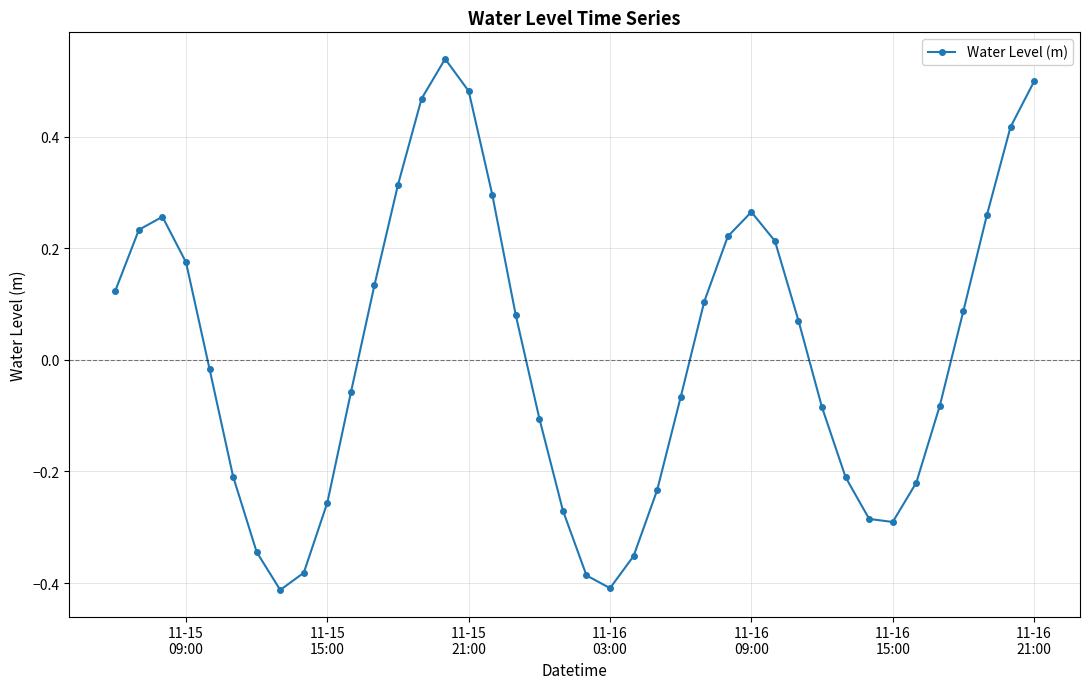

How many data points are above 0?

20